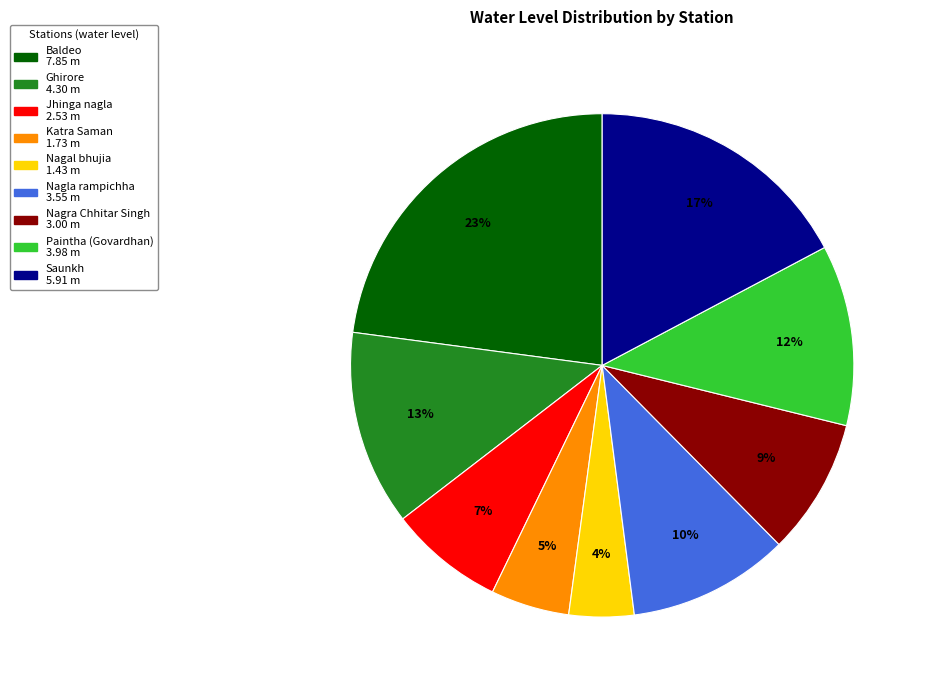

Does Nagal bhujia represent more than half of the total?

No